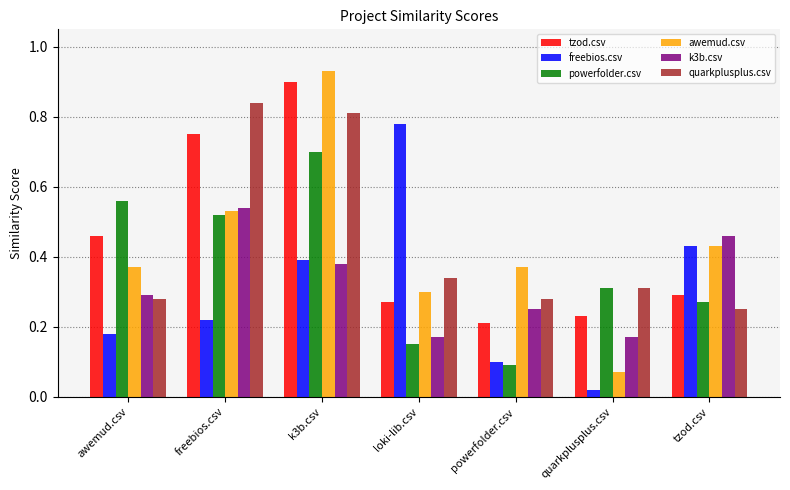

List the series in order of their peak value, highest first.

awemud.csv, tzod.csv, quarkplusplus.csv, freebios.csv, powerfolder.csv, k3b.csv